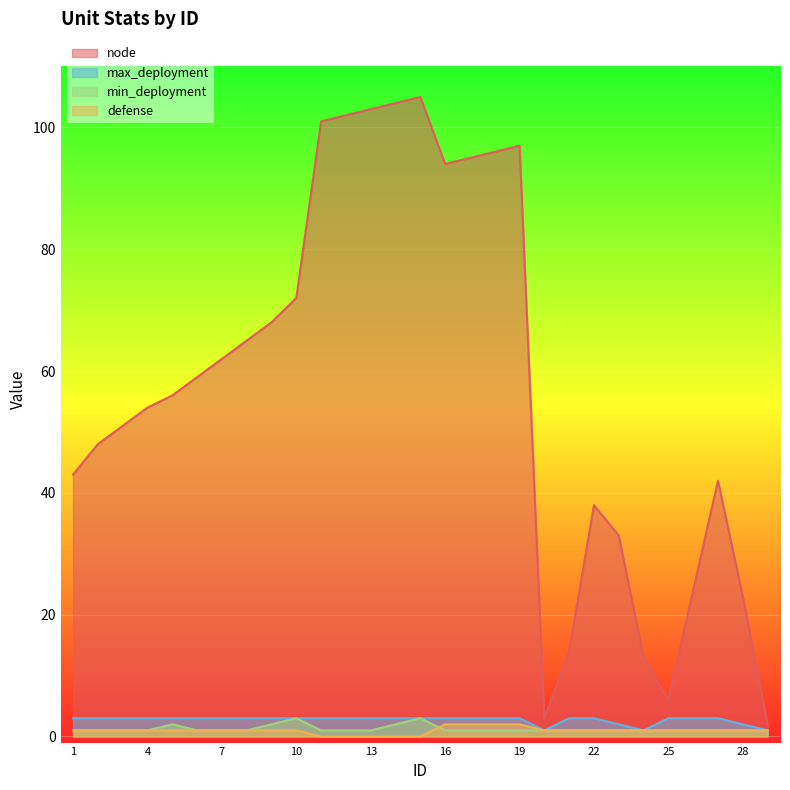

At 25, list the series in order from largest to smallest.

node, max_deployment, defense, min_deployment